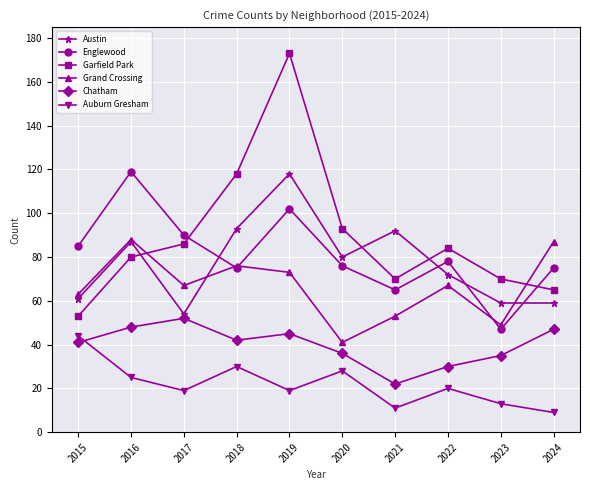

What is the spread (max minus min) of values at 2024?

78